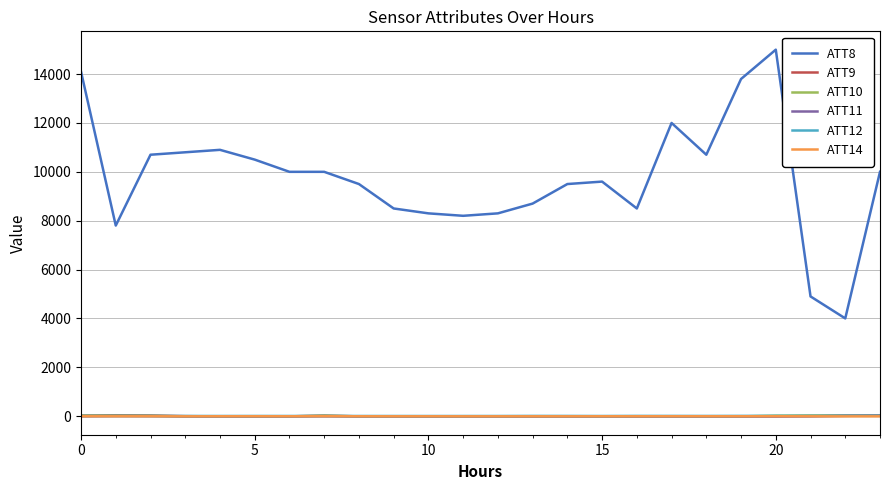

Which series has the largest range (max minus min)?

ATT8